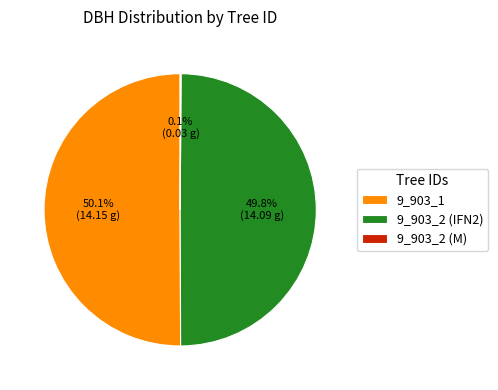

Combined, what portion of the pie is 9_903_2 (IFN2) and 9_903_1?

99.9%